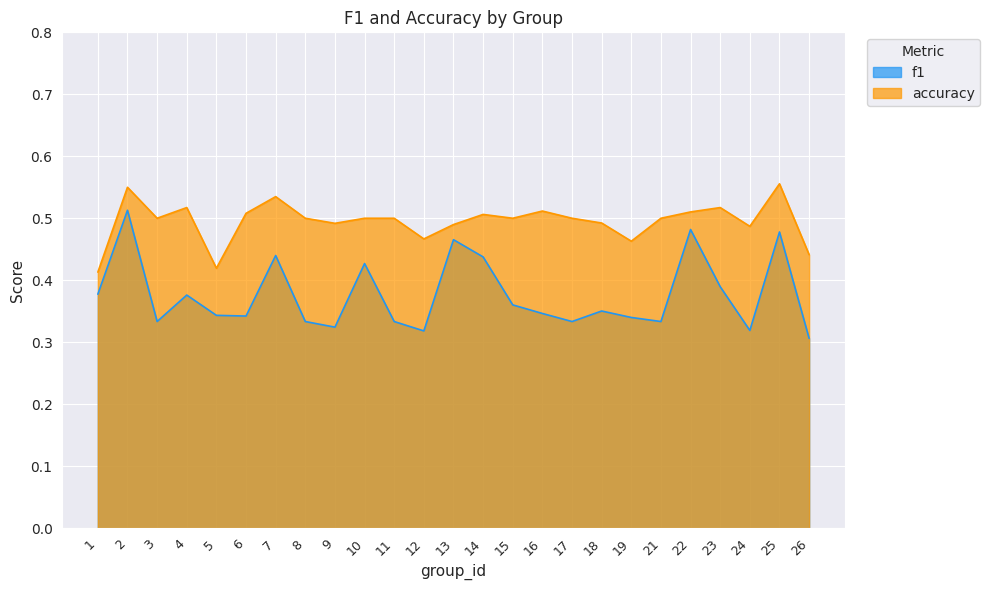

The value of f1 at 6 is 0.1. True or false?

False